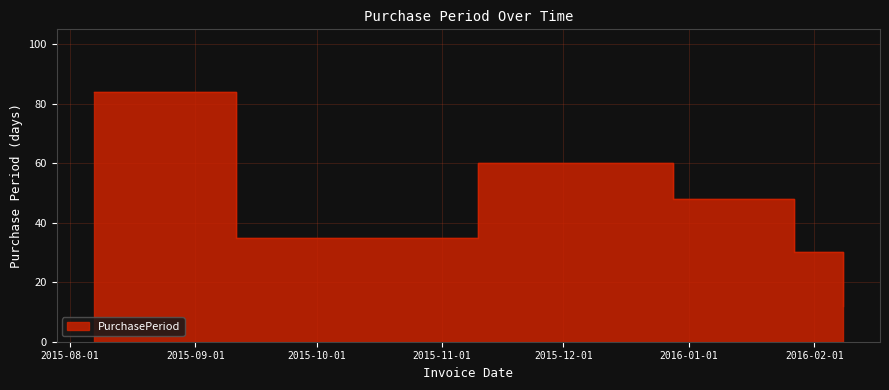

At which label does the data first exceed 48?

2015-08-07